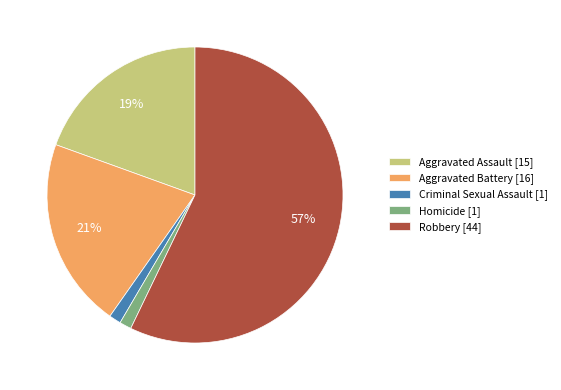

Is the sum of Aggravated Battery [16] and Homicide [1] greater than half?

No